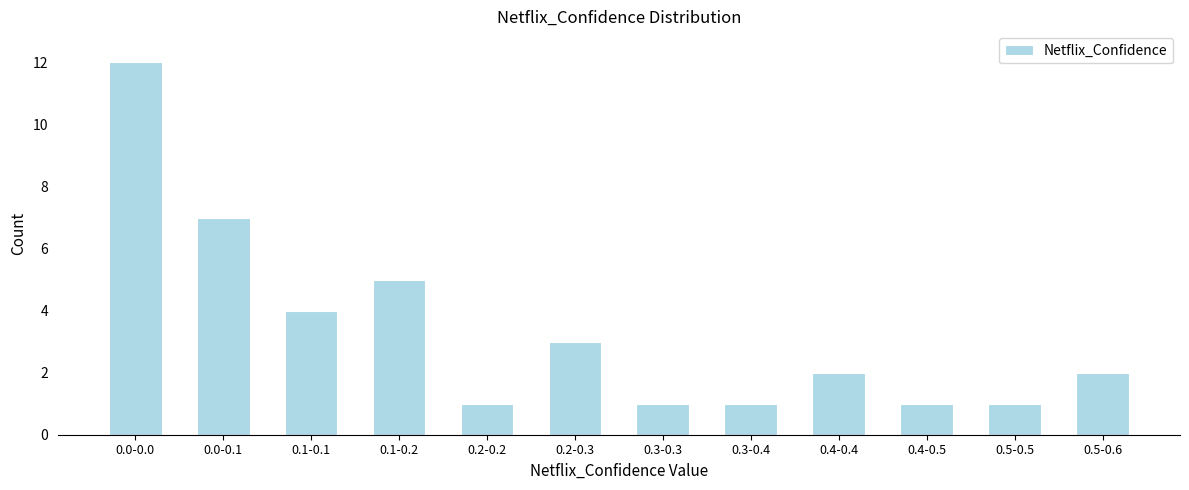

Reading left to right, extract all data points from this chart.

12	7	4	5	1	3	1	1	2	1	1	2